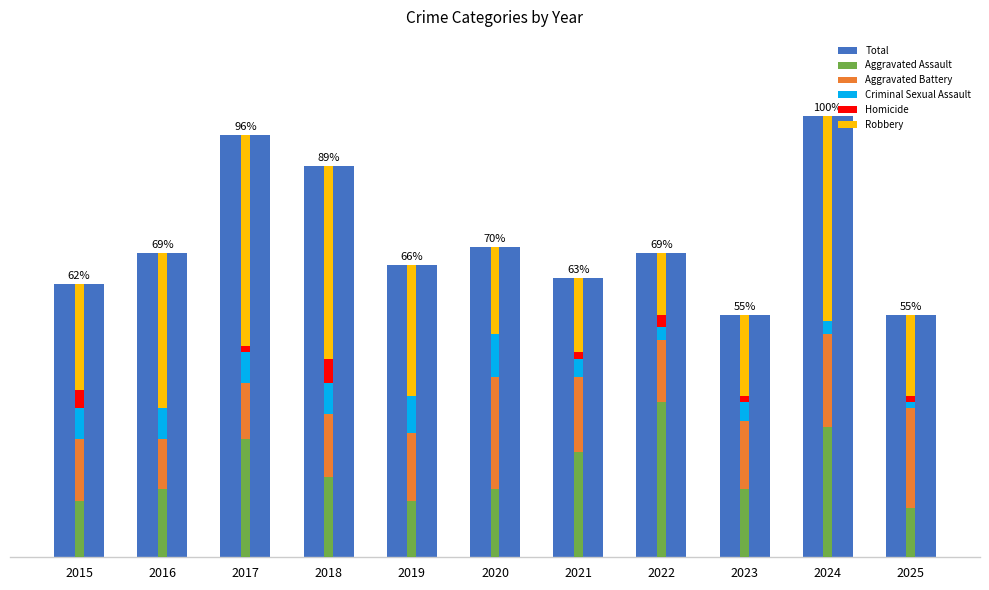

The value of Robbery at 2023 is 6. True or false?

False